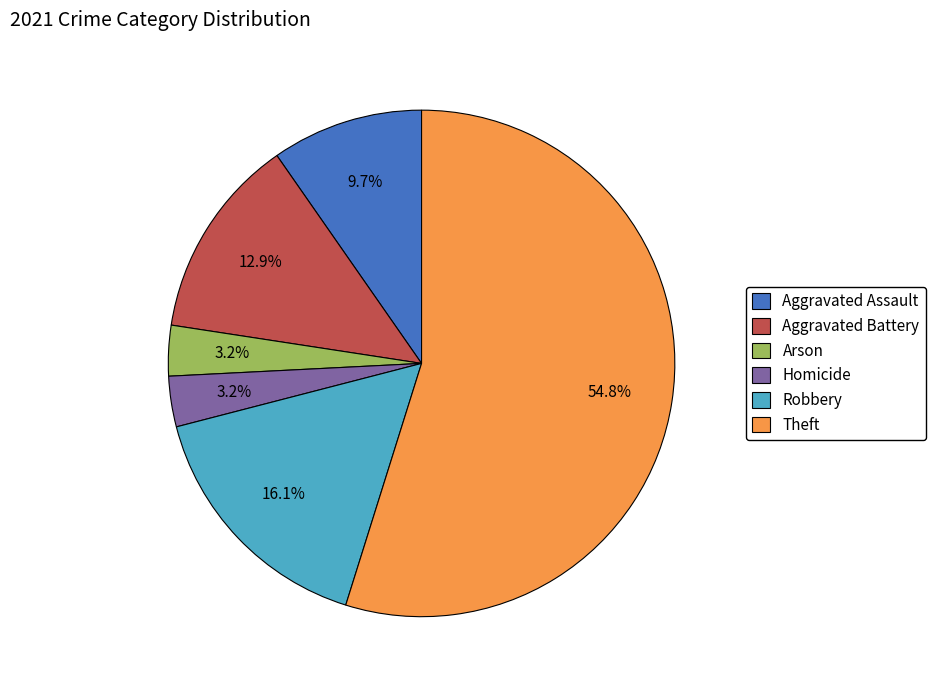

Which category accounts for the majority?

Theft